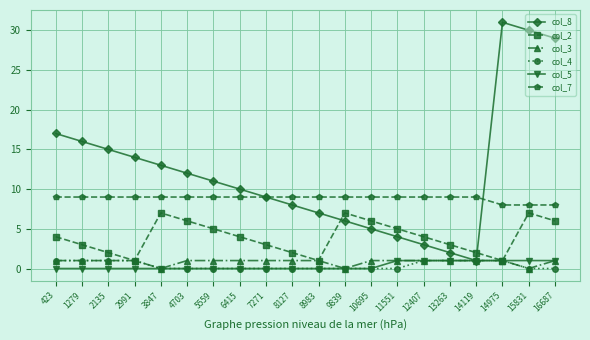

Reading left to right, what are all the values shown in this chart?

col_8: 17	16	15	14	13	12	11	10	9	8	7	6	5	4	3	2	1	31	30	29
col_2: 4	3	2	1	7	6	5	4	3	2	1	7	6	5	4	3	2	1	7	6
col_3: 1	1	1	1	0	1	1	1	1	1	1	0	1	1	1	1	1	1	0	1
col_4: 1	1	1	1	0	0	0	0	0	0	0	0	0	0	1	1	1	1	0	0
col_5: 0	0	0	0	0	0	0	0	0	0	0	0	0	1	1	1	1	1	1	1
col_7: 9	9	9	9	9	9	9	9	9	9	9	9	9	9	9	9	9	8	8	8